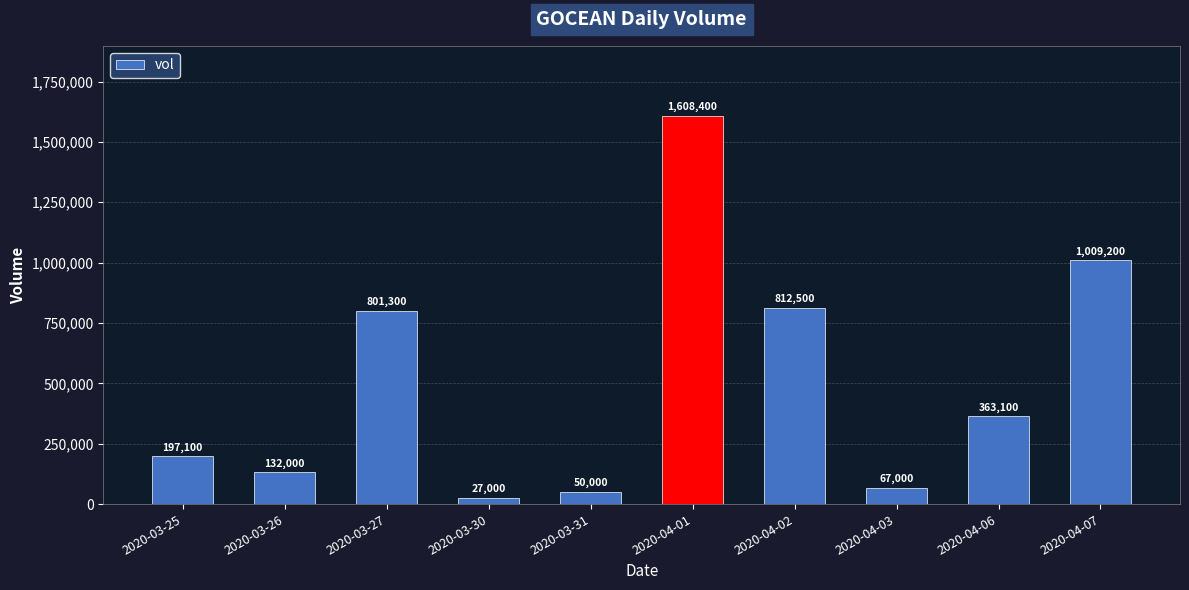

Does the chart contain any negative values?

No